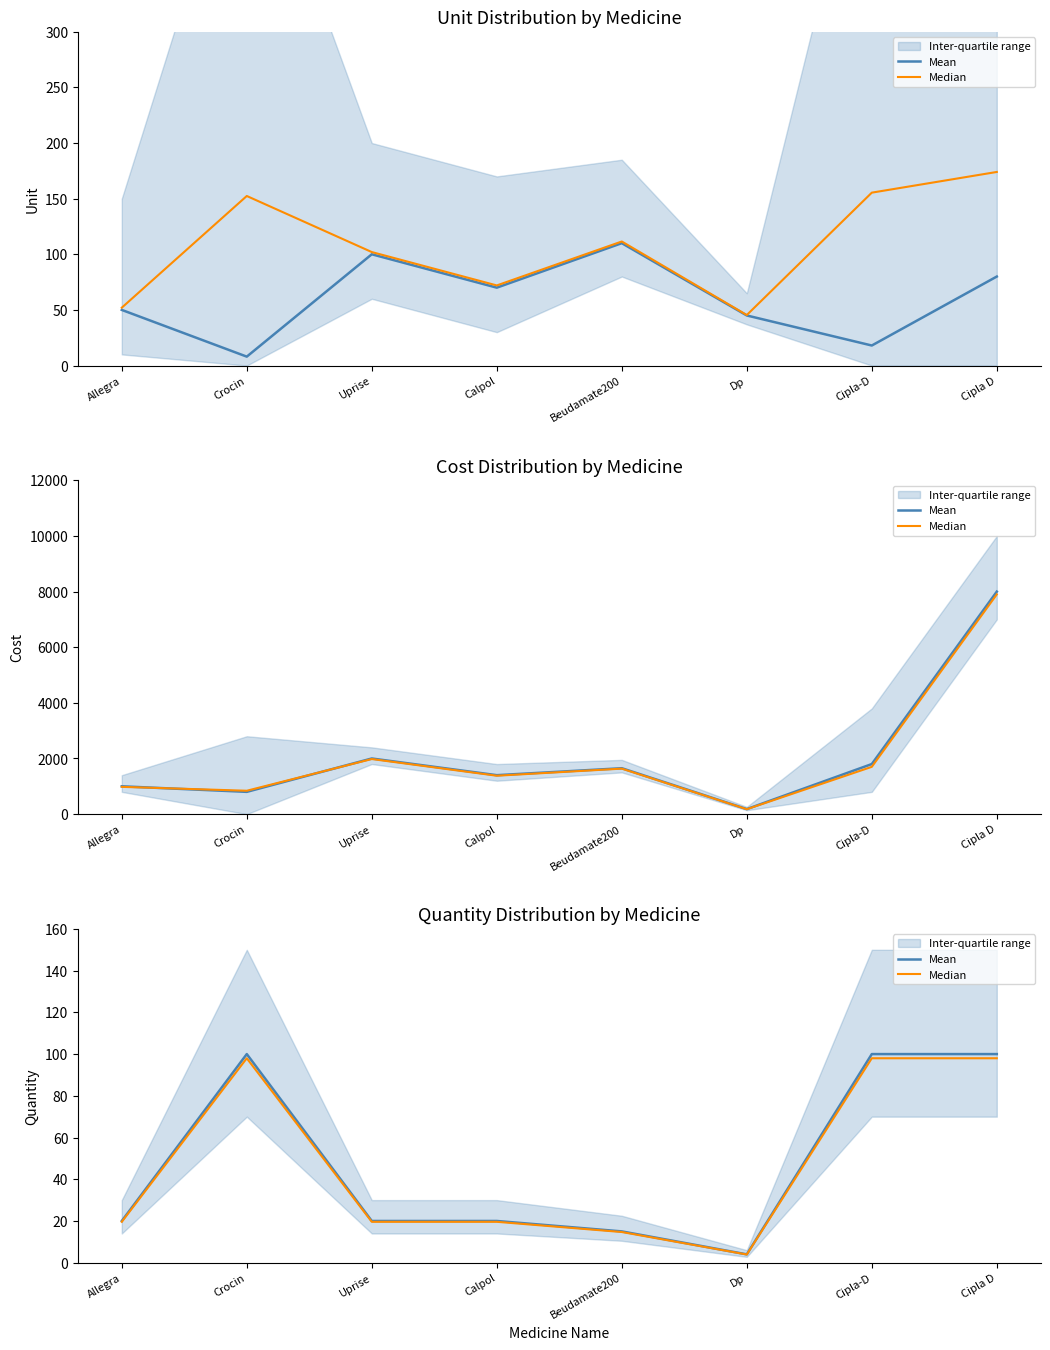

Is it true that Median equals 98.0 at Cipla-D?

True